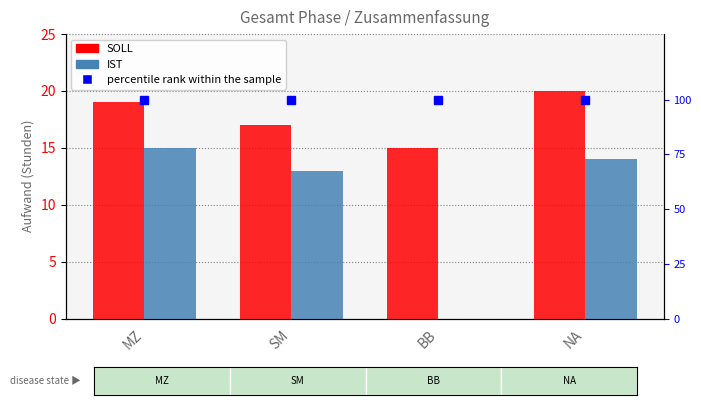

Reading left to right, transcribe all the data shown in this chart.

SOLL: 19	17	15	20
IST: 15	13	0	14
percentile rank within the sample: 100	100	100	100